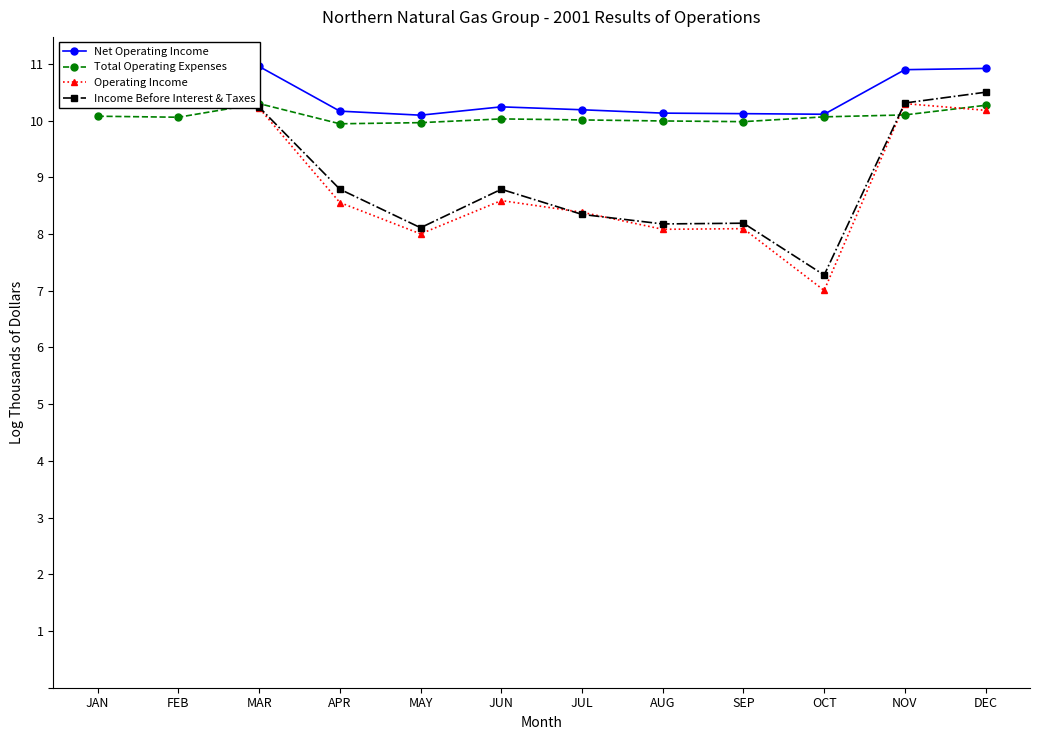

Which series has the largest range (max minus min)?

Operating Income